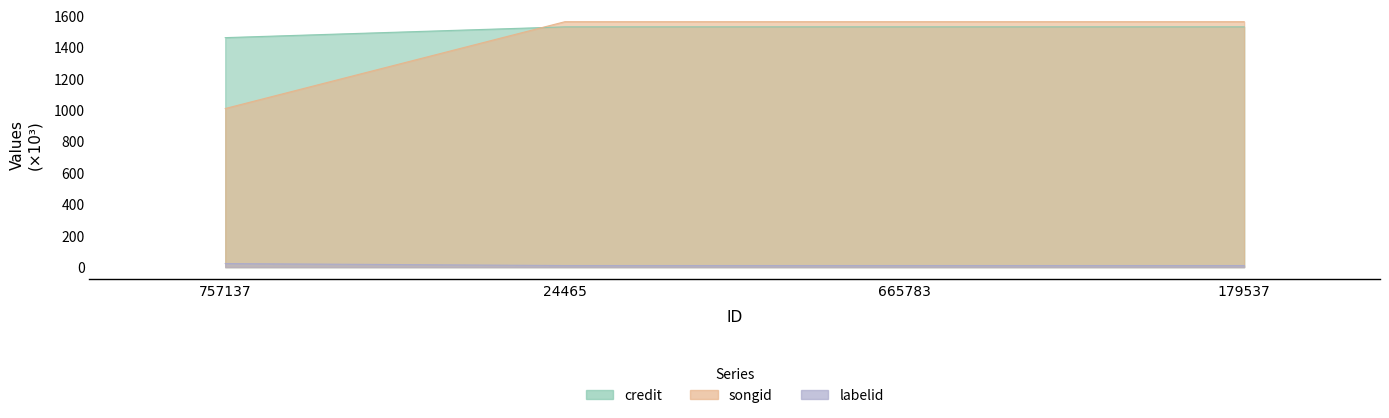

Which series has the largest total across all categories?

songid